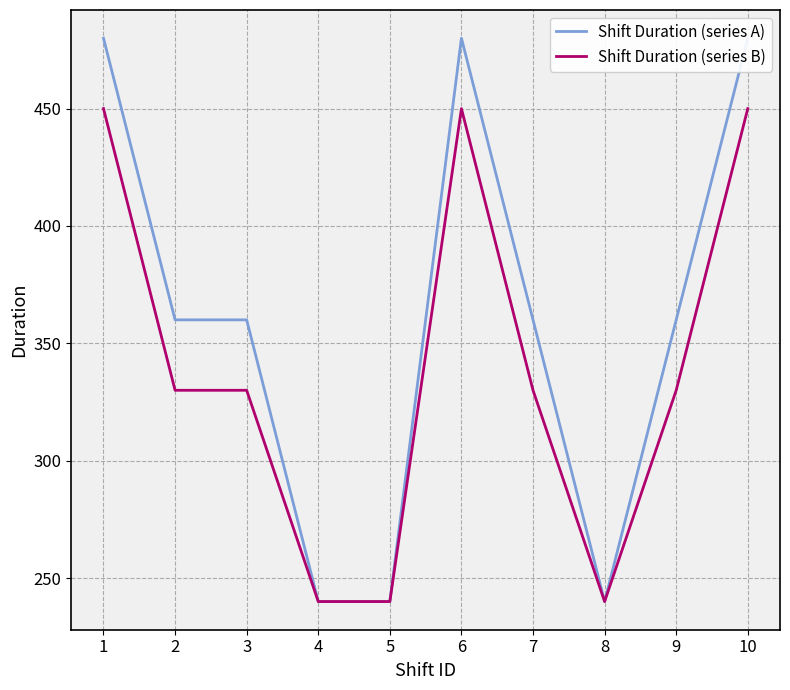

The Shift Duration (series A) series shows 332 at 6. True or false?

False